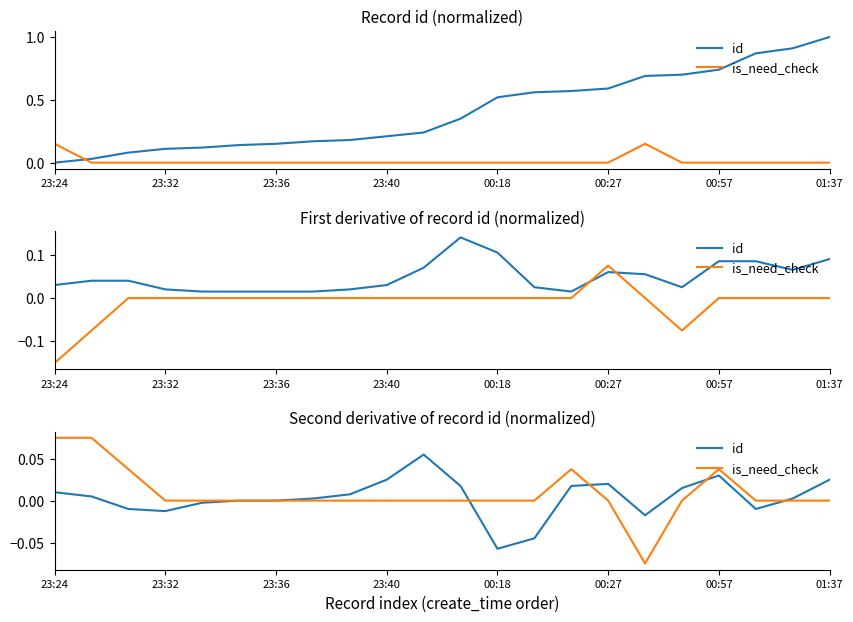

True or false: id has more than 0 interior local peaks.

True